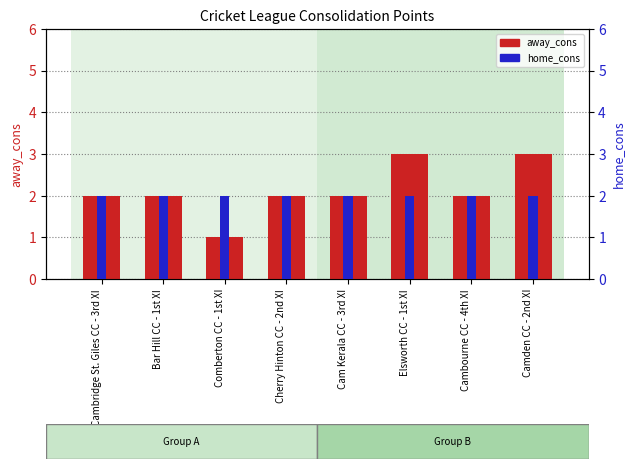

What is the sum of all away_cons values?

17